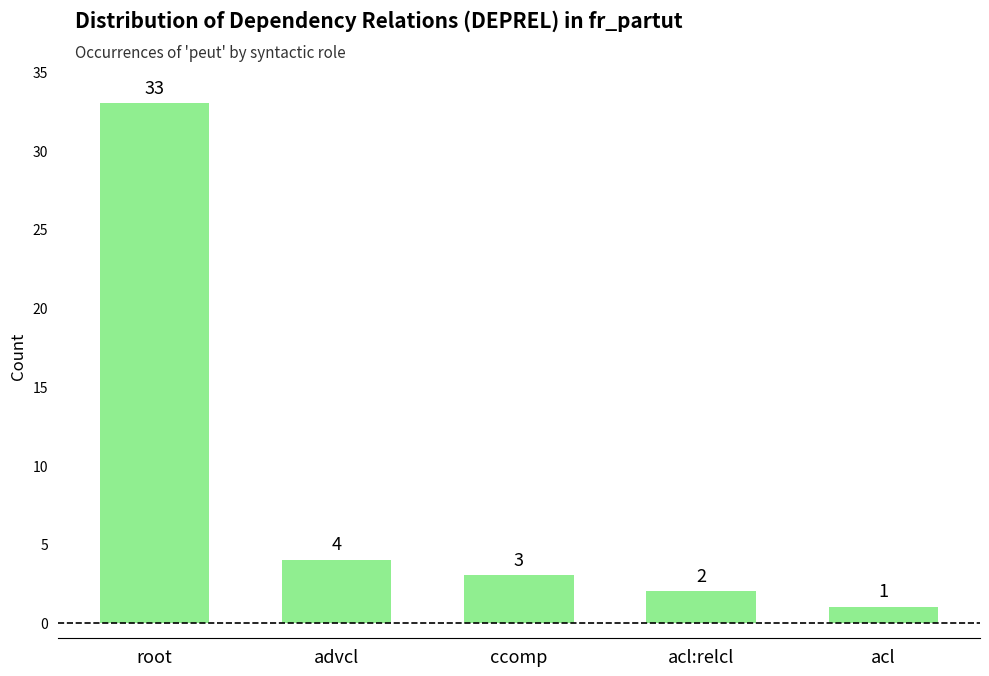

What is the sum of the values at ccomp and acl:relcl?

5